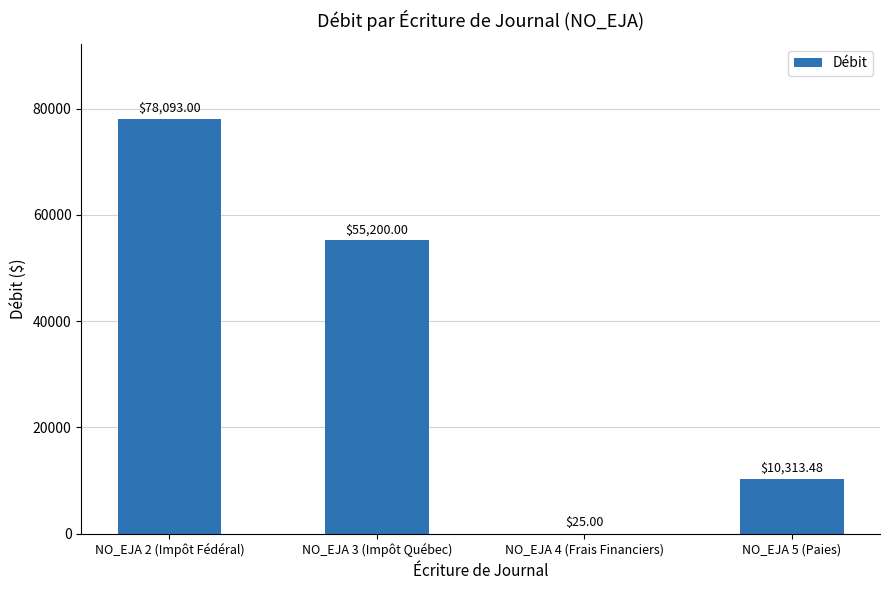

Approximately how many times larger is the value at NO_EJA 2 (Impôt Fédéral) compared to NO_EJA 5 (Paies)?

7.6